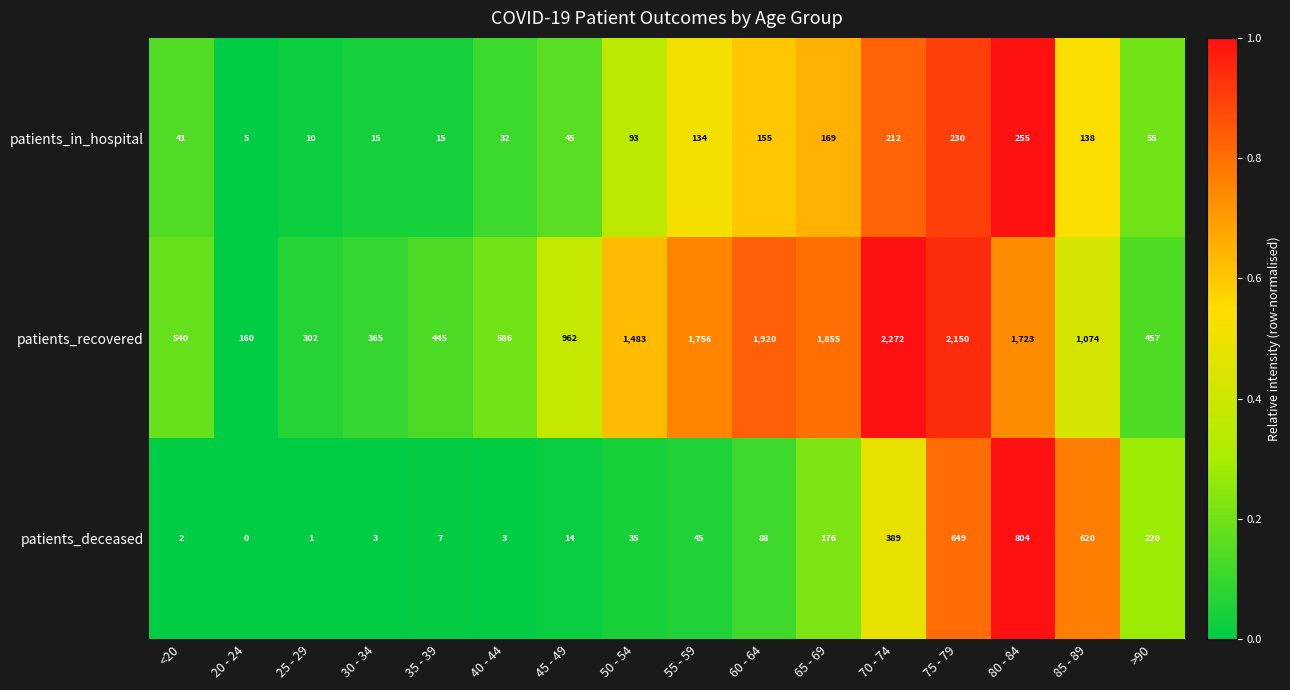

Rank the series at 30 - 34 from highest to lowest value.

patients_recovered, patients_in_hospital, patients_deceased